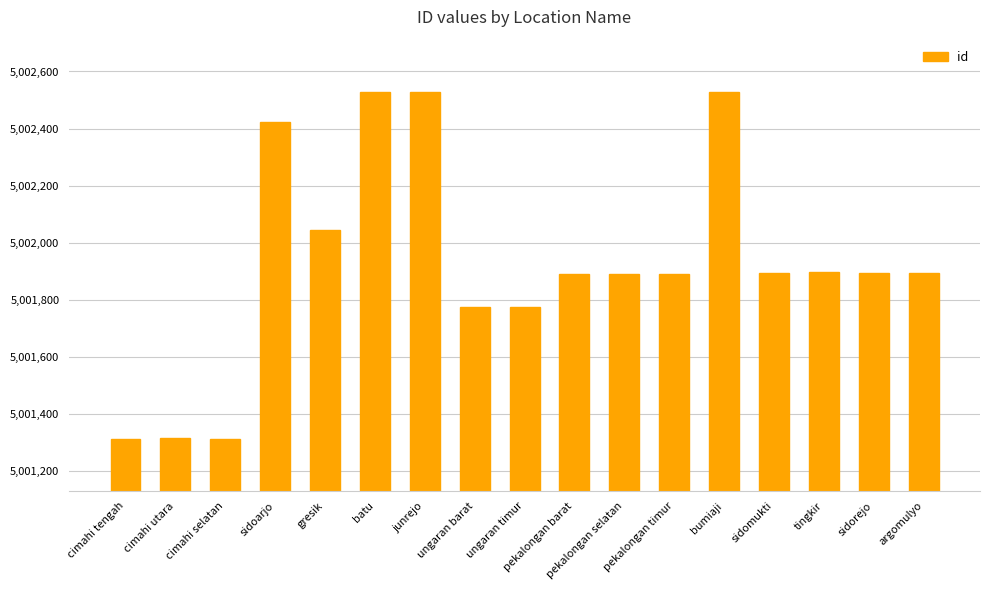

How many data points are less than 5001893?

8